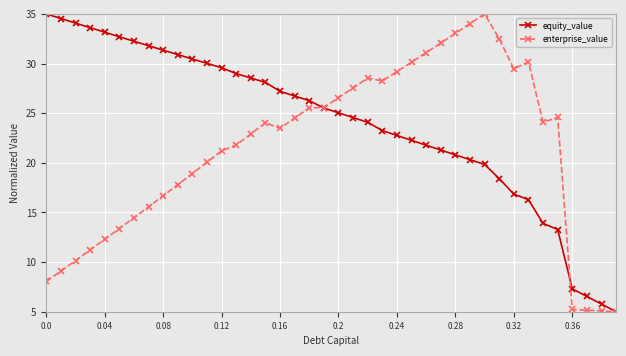

List the series in order of their overall mean, highest first.

equity_value, enterprise_value